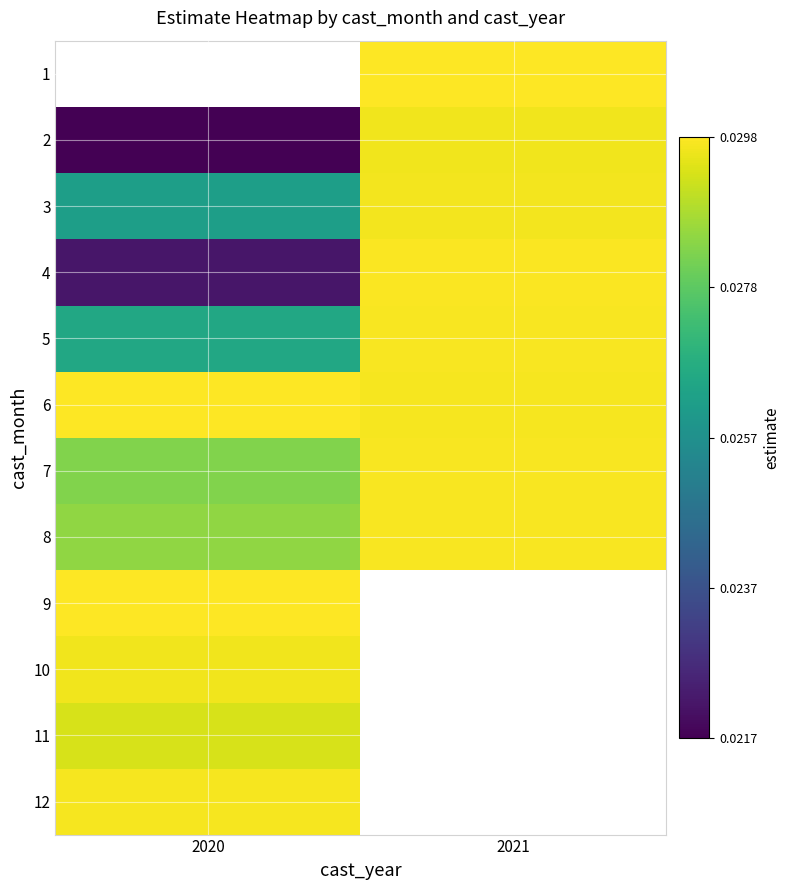

Rank the categories by 7 value from lowest to highest.

2020, 2021